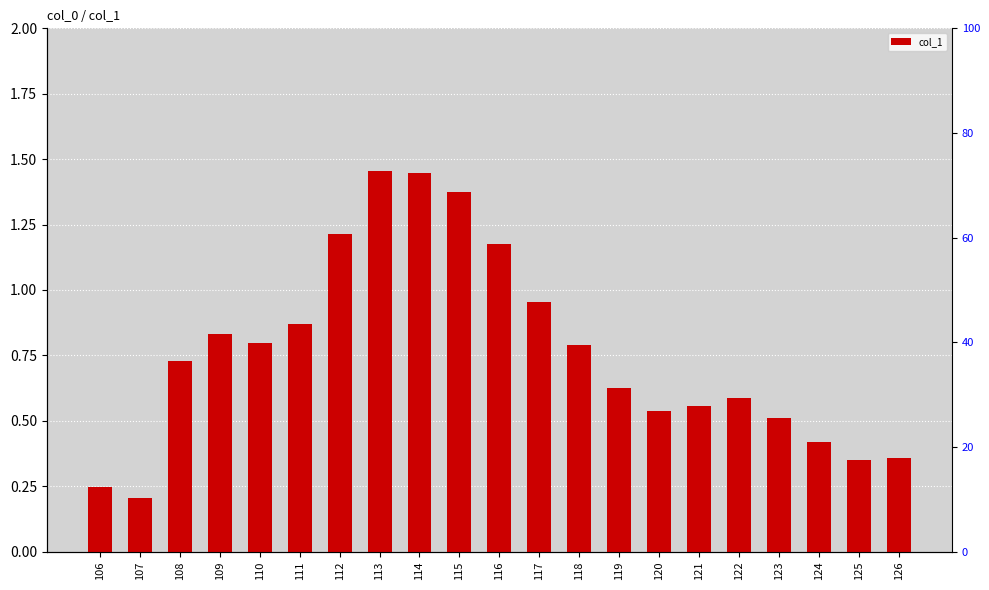

Reading left to right, list all the values displayed in this chart.

106=0.2	107=0.2	108=0.7	109=0.8	110=0.8	111=0.9	112=1.2	113=1.5	114=1.4	115=1.4	116=1.2	117=1.0	118=0.8	119=0.6	120=0.5	121=0.6	122=0.6	123=0.5	124=0.4	125=0.4	126=0.4